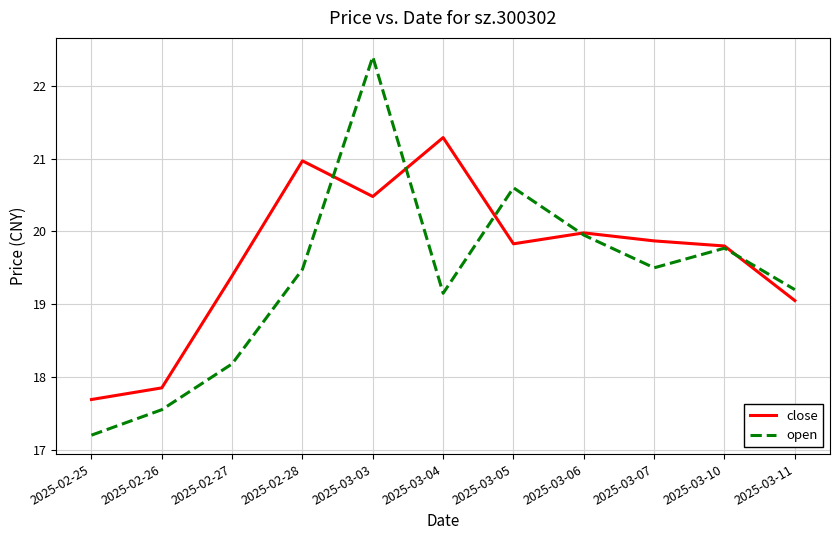

What position from the left is 2025-02-25?

1